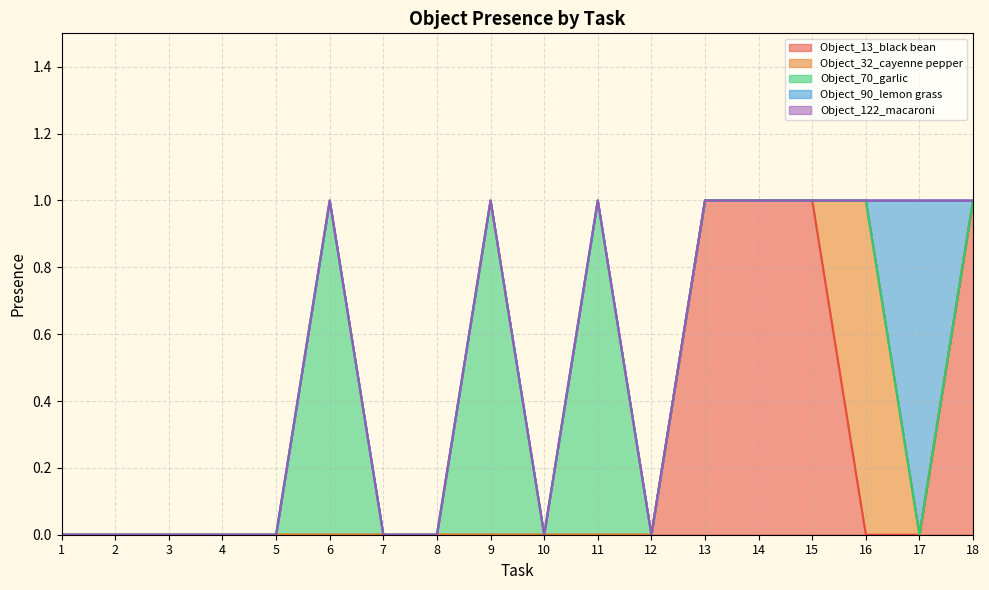

How many Object_70_garlic values are between 0 and 1?

18